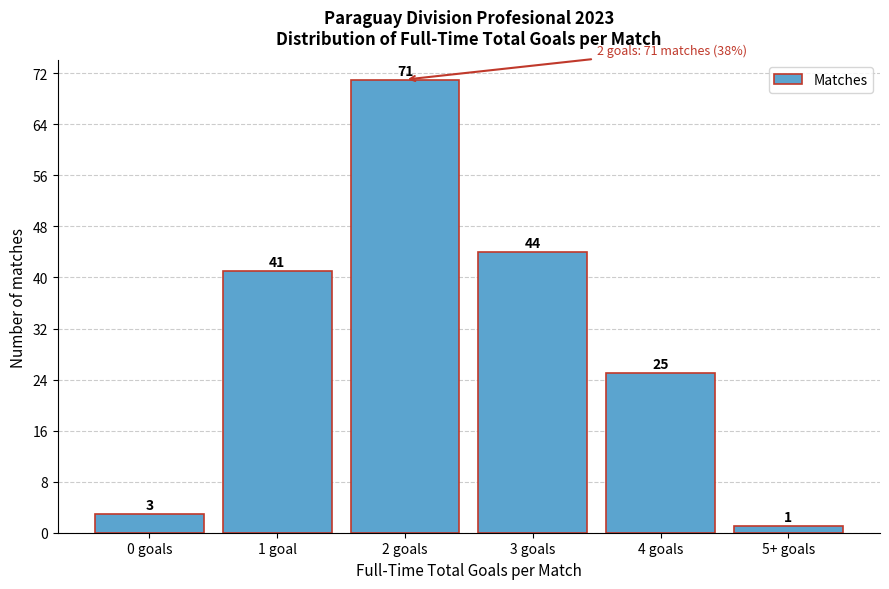

Reading left to right, what are all the values shown in this chart?

3	41	71	44	25	1